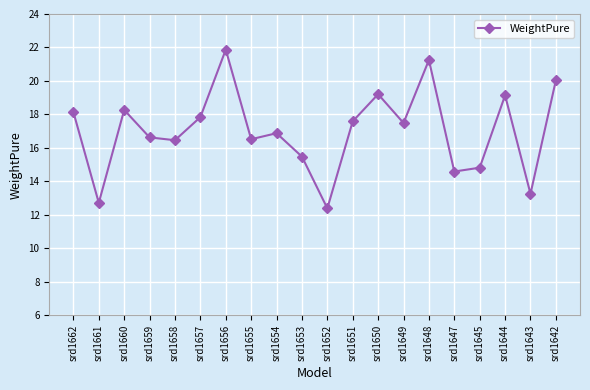

What is the value of the 16th point from the left?

14.6